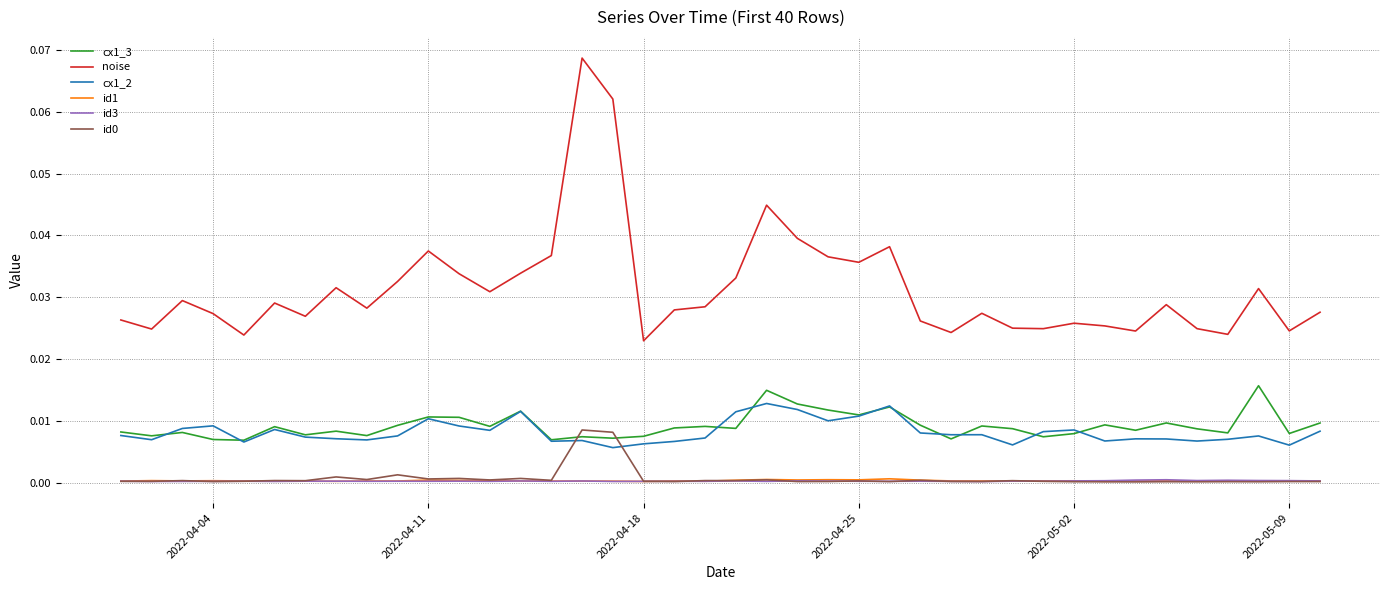

Which series has the largest total across all categories?

noise